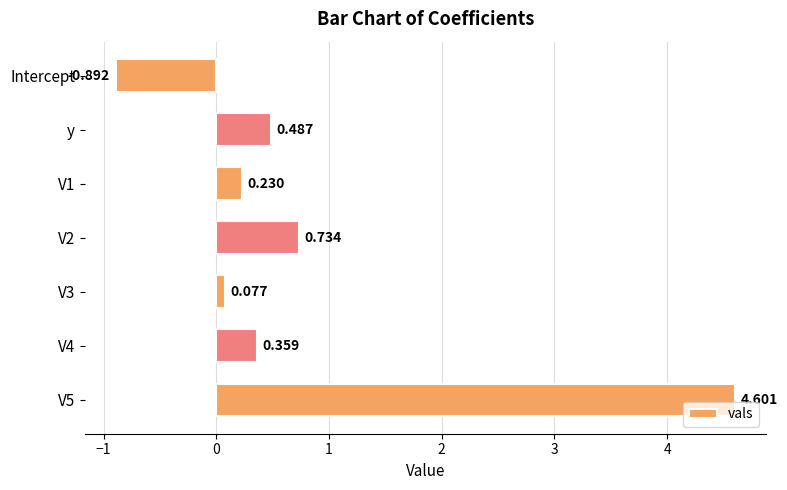

Between V1 and y, which is larger?

y